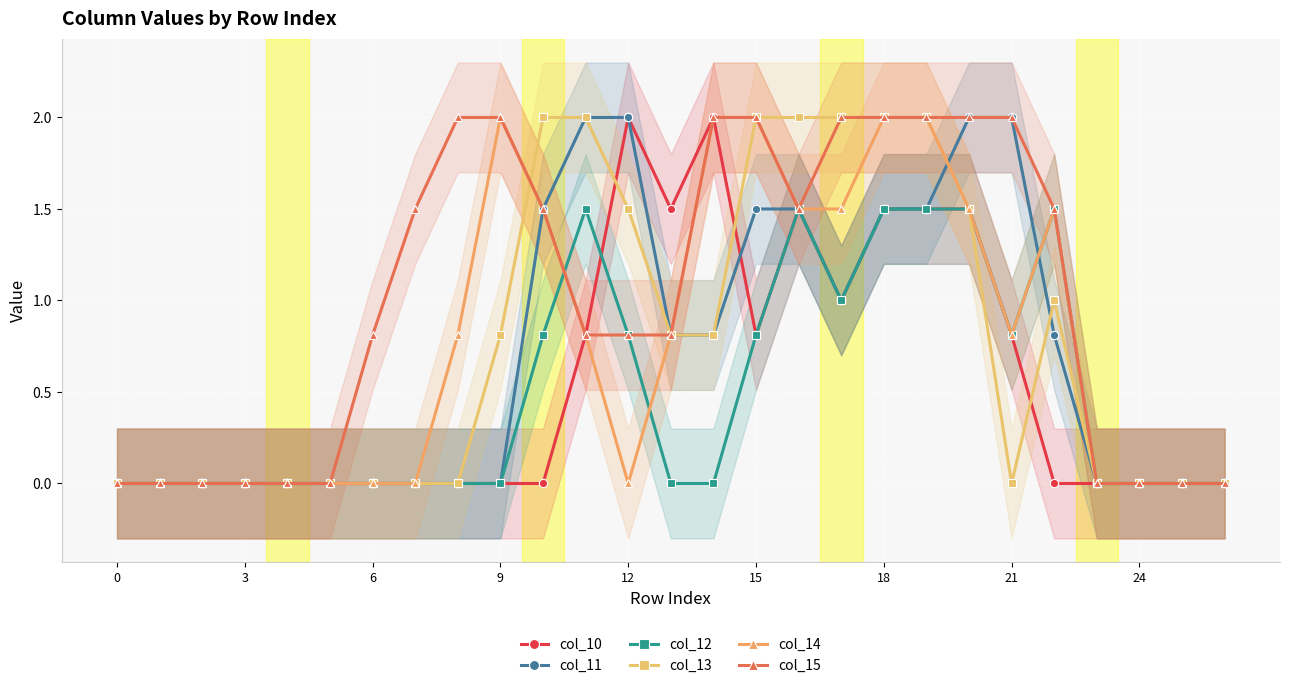

True or false: col_12 has a value of 1.5 at 11.

True